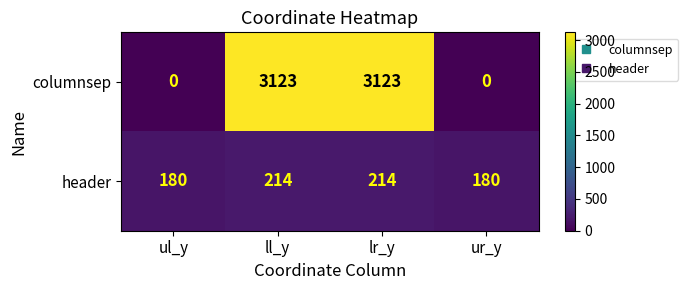

Which series has the largest total across all categories?

columnsep